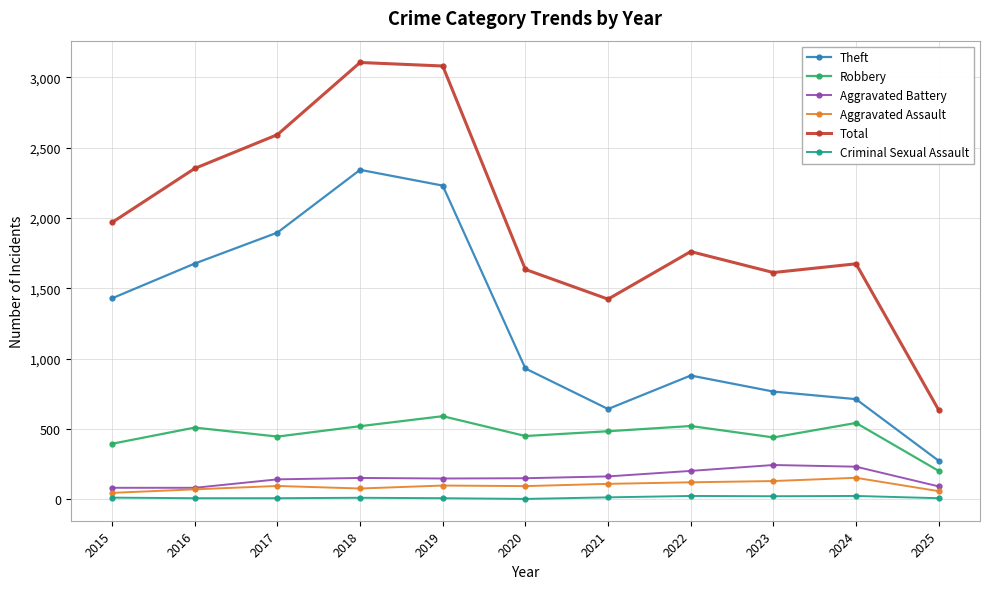

True or false: Robbery and Aggravated Battery intersect in this chart.

False